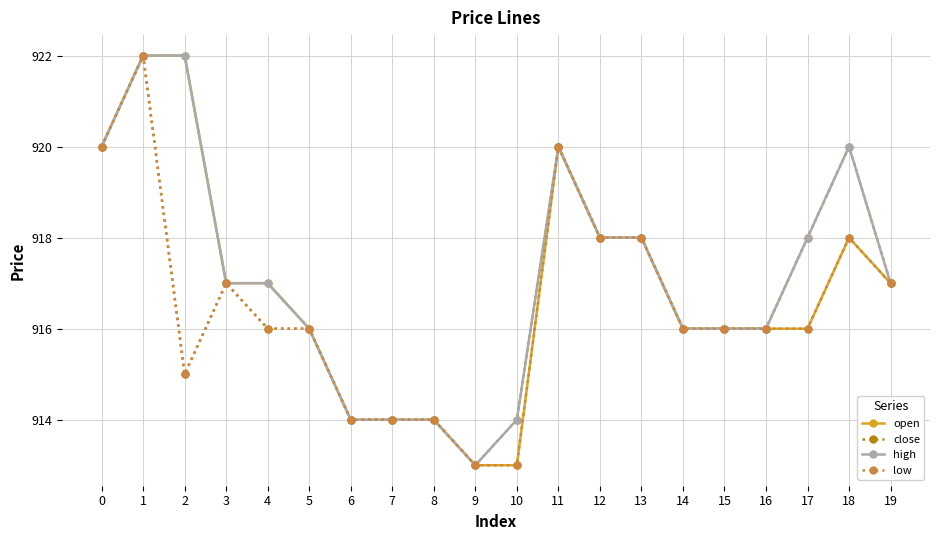

Reading right to left, what are all the values shown in this chart?

open: 917	918	916	916	916	916	918	918	920	913	913	914	914	914	916	917	917	922	922	920
close: 917	920	918	916	916	916	918	918	920	914	913	914	914	914	916	916	917	915	922	920
high: 917	920	918	916	916	916	918	918	920	914	913	914	914	914	916	917	917	922	922	920
low: 917	918	916	916	916	916	918	918	920	913	913	914	914	914	916	916	917	915	922	920